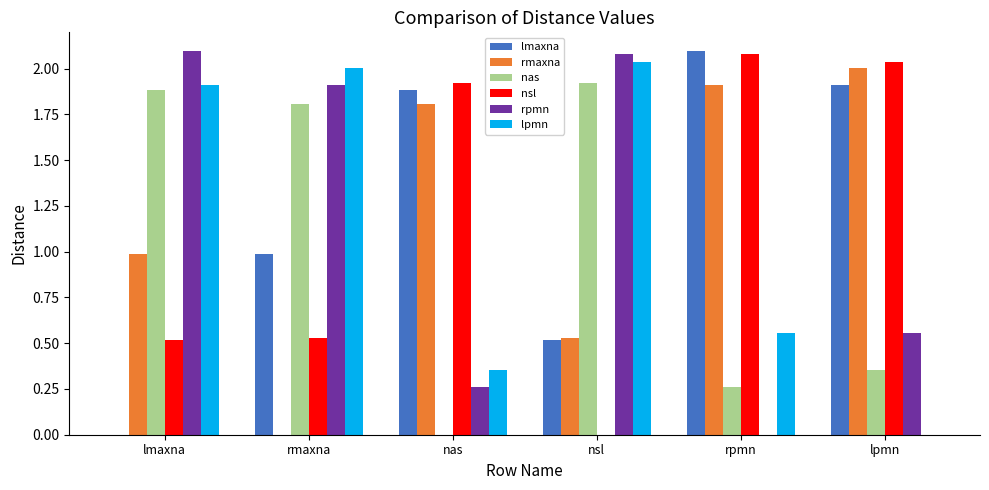

What is the highest value of the rpmn series?

2.1